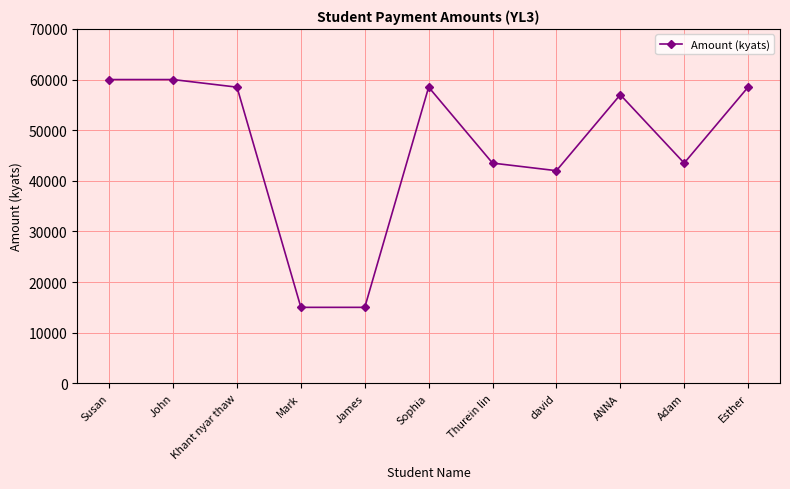

At which label does the data first exceed 57000?

Susan